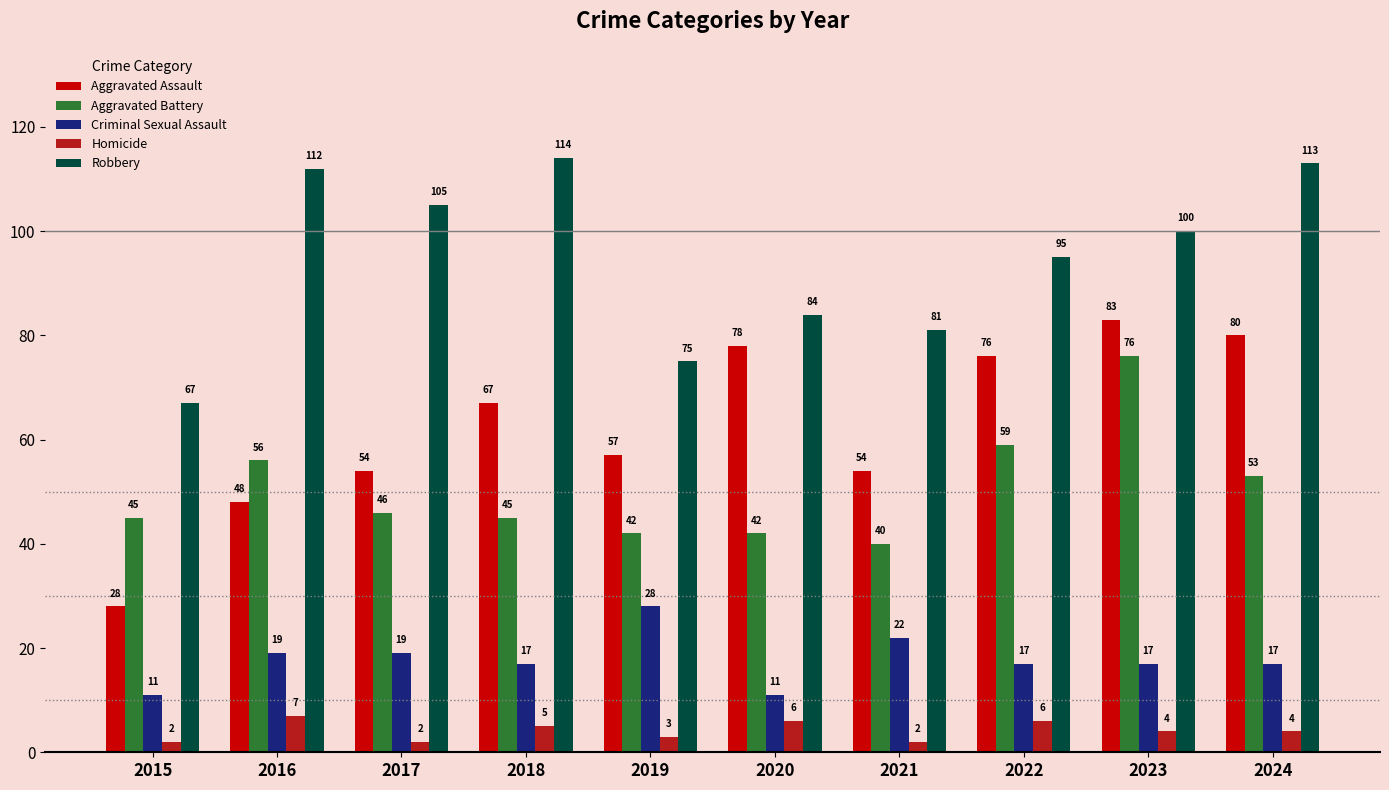

The Criminal Sexual Assault series shows 19 at 2016. True or false?

True